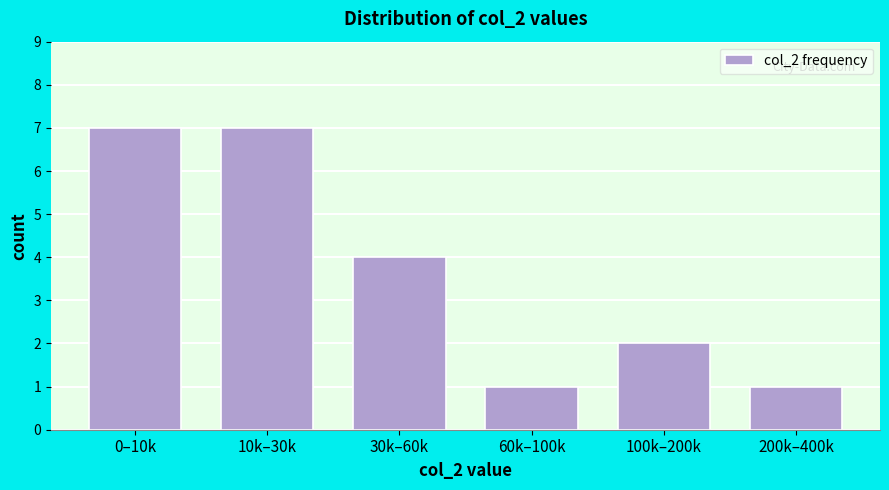

Reading right to left, transcribe all the data shown in this chart.

1	2	1	4	7	7